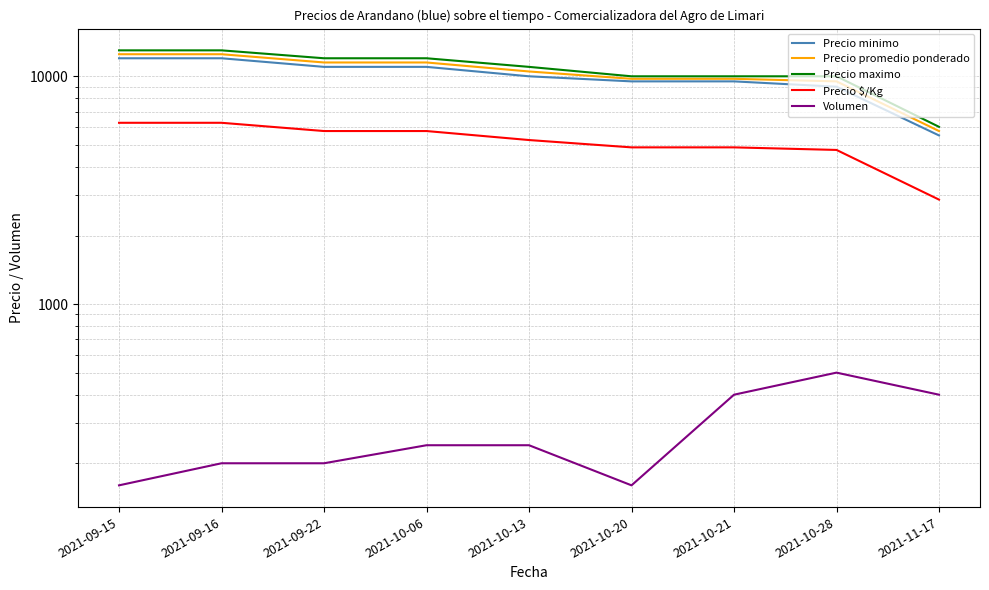

The value of Precio maximo at 2021-10-06 is 5747. True or false?

False